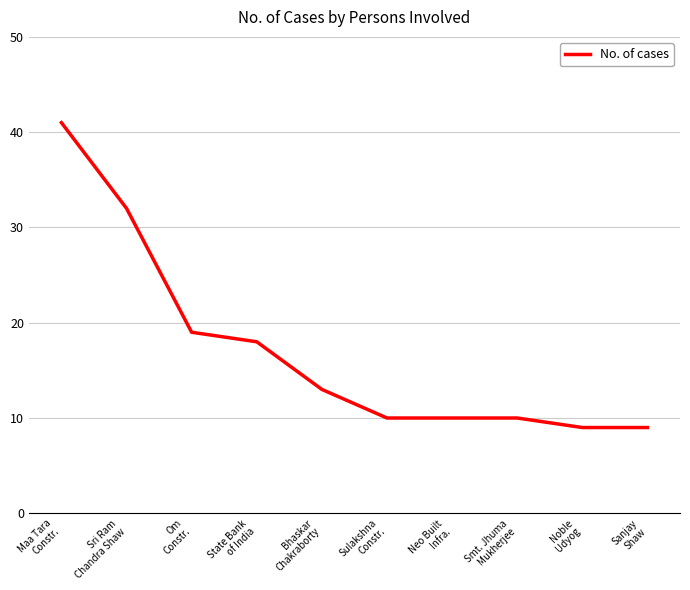

What is the smallest value displayed?

9